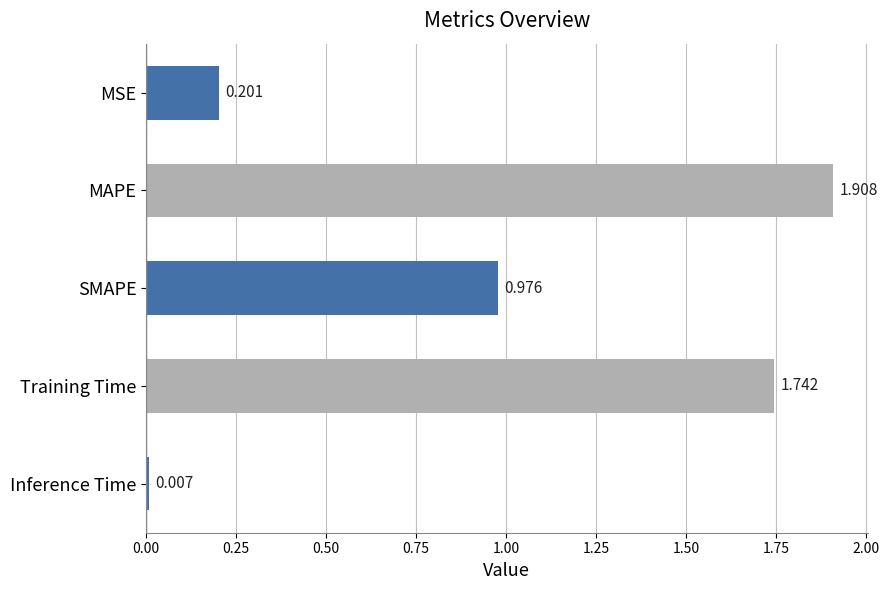

Which category has the highest value across all series?

MAPE